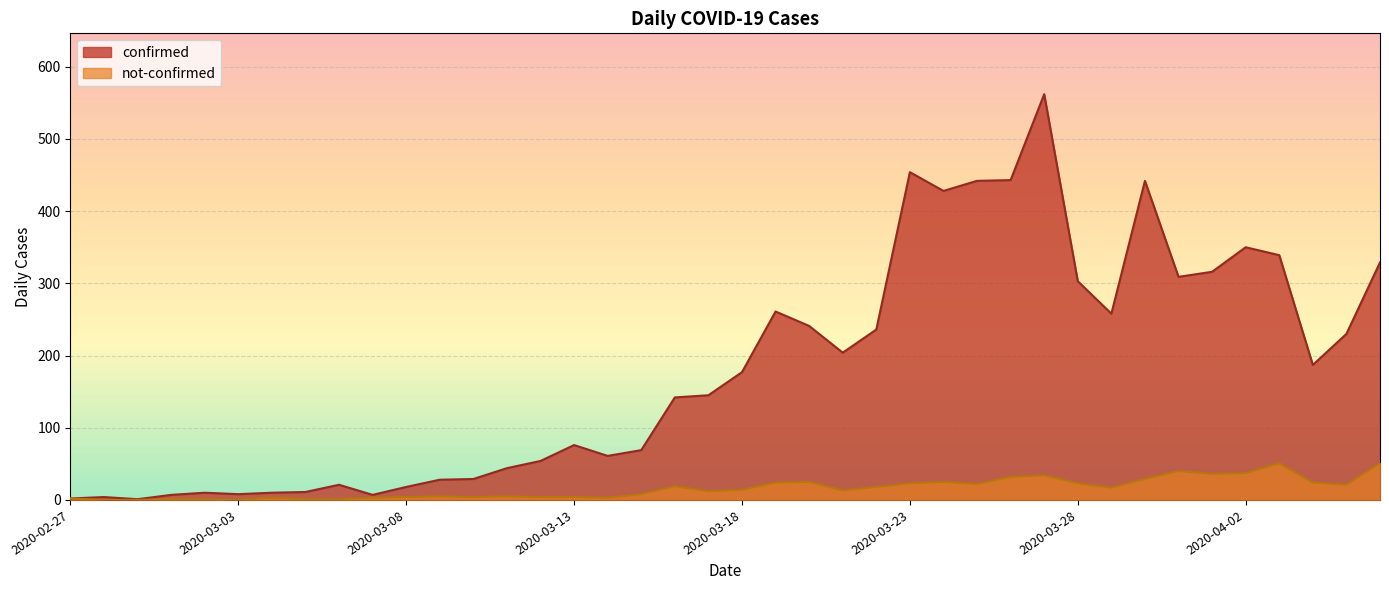

What is the total value across all series at 2020-03-05?

12